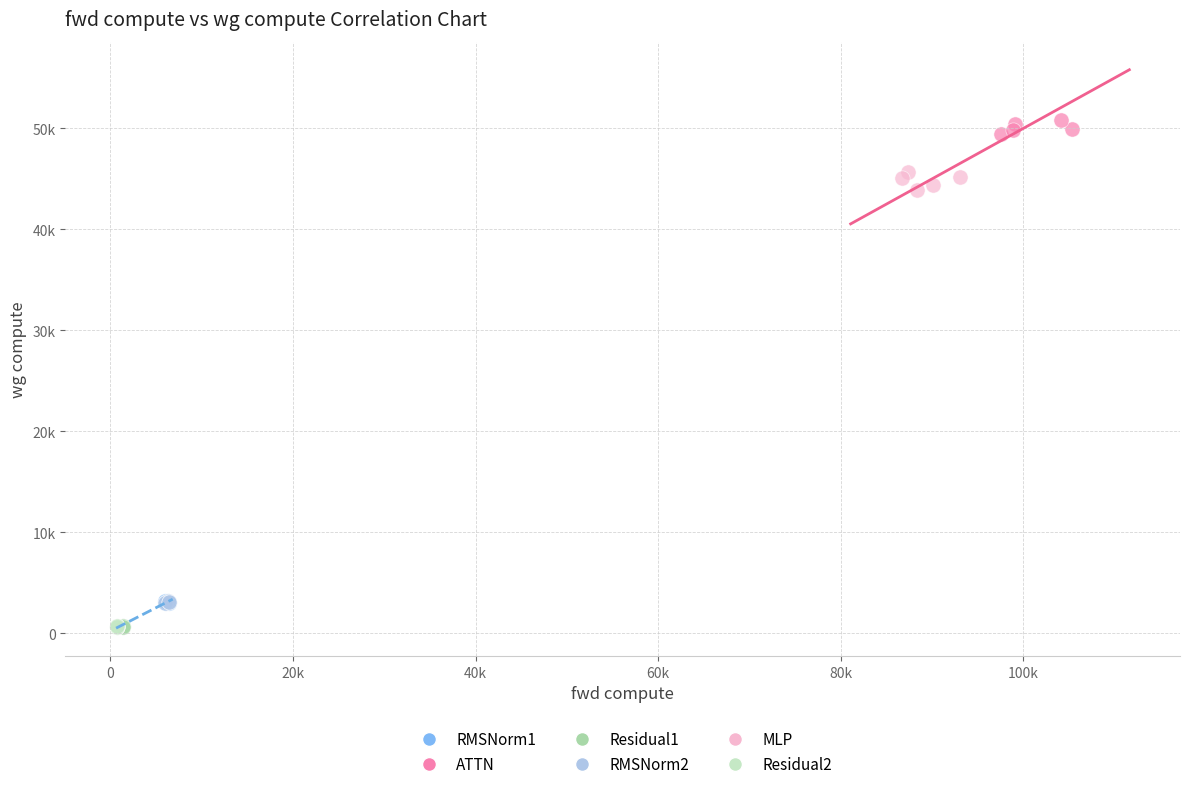

What are all the series names shown in the legend?

RMSNorm1, ATTN, Residual1, RMSNorm2, MLP, Residual2